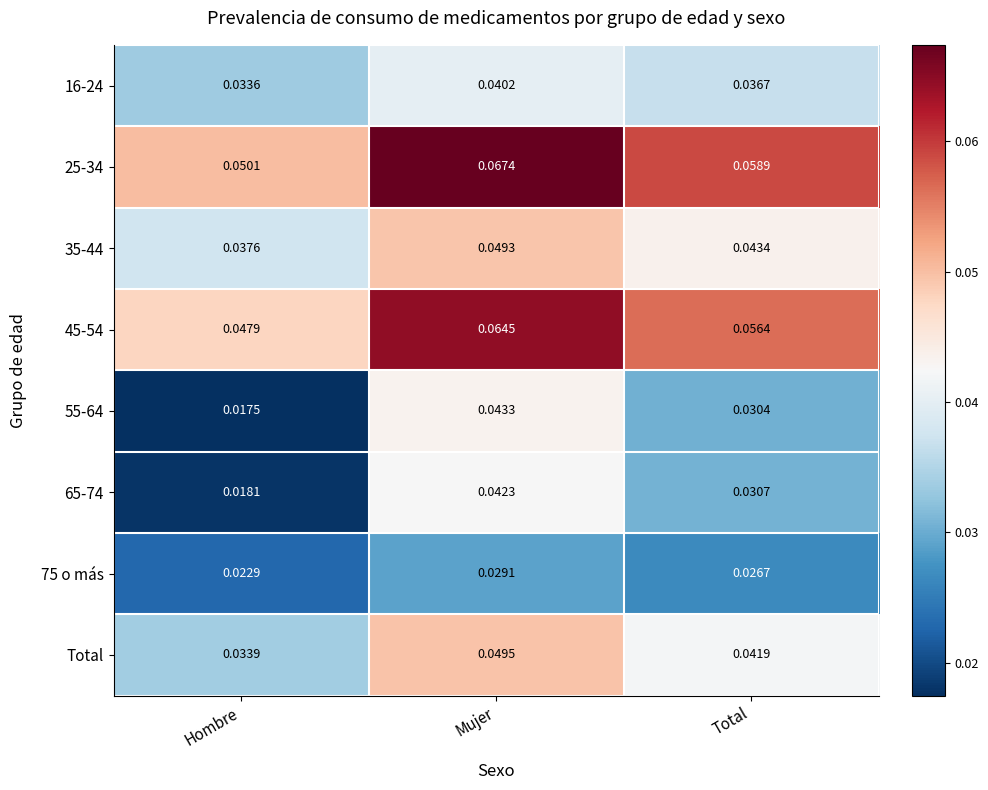

Where is 65-74 nearest to the value 0?

Hombre